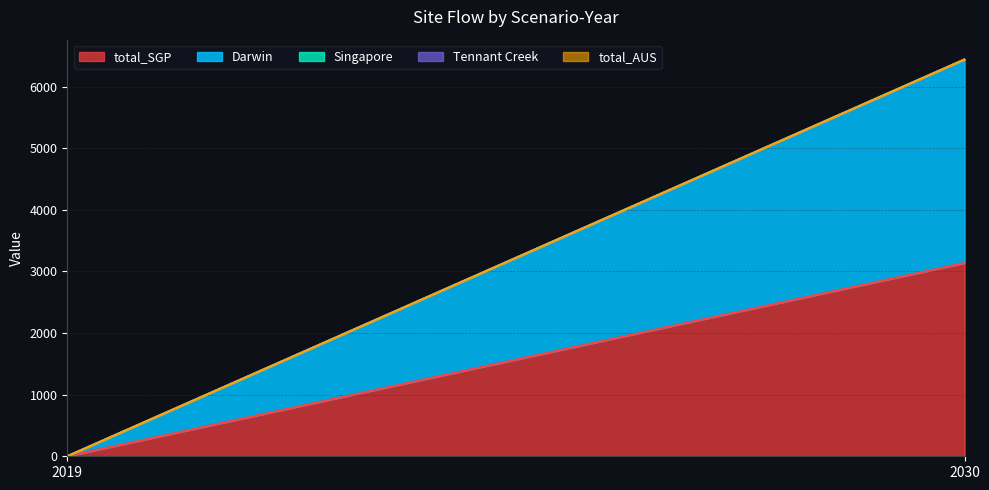

List the labels in order of Darwin value, smallest first.

2019, 2030